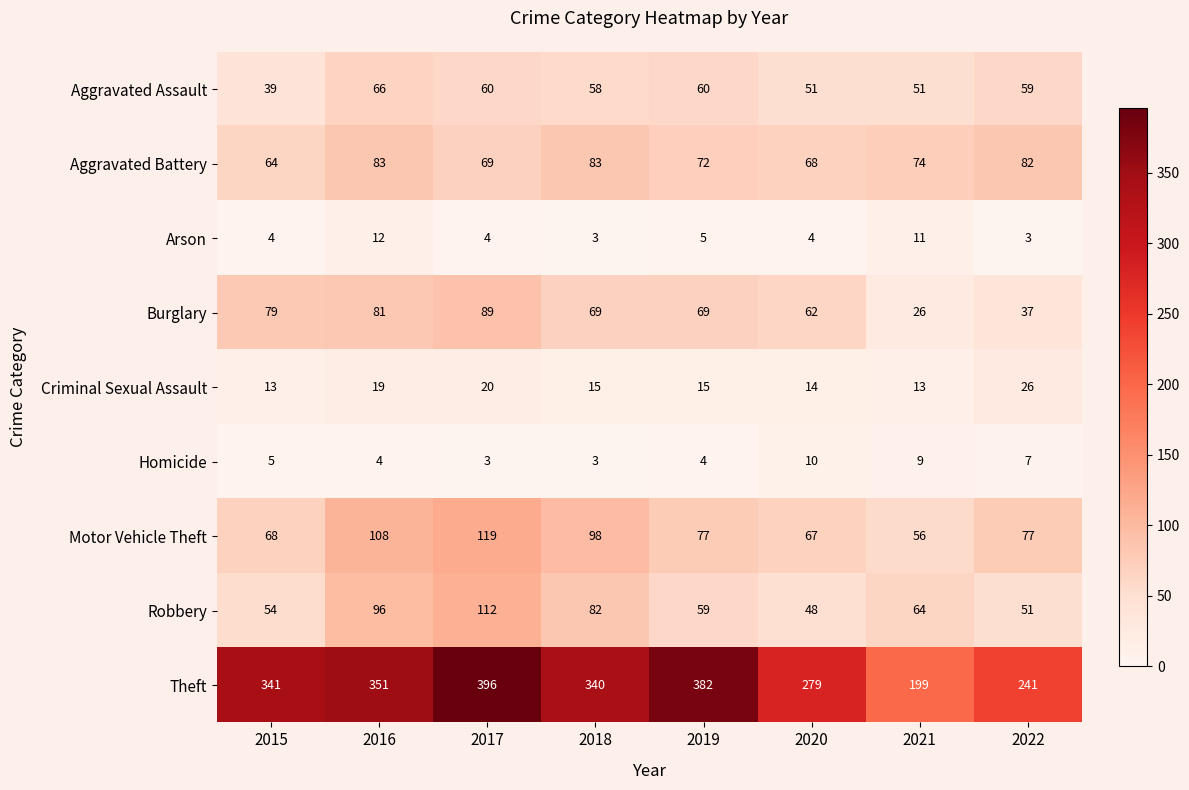

Which series has the largest total across all categories?

Theft